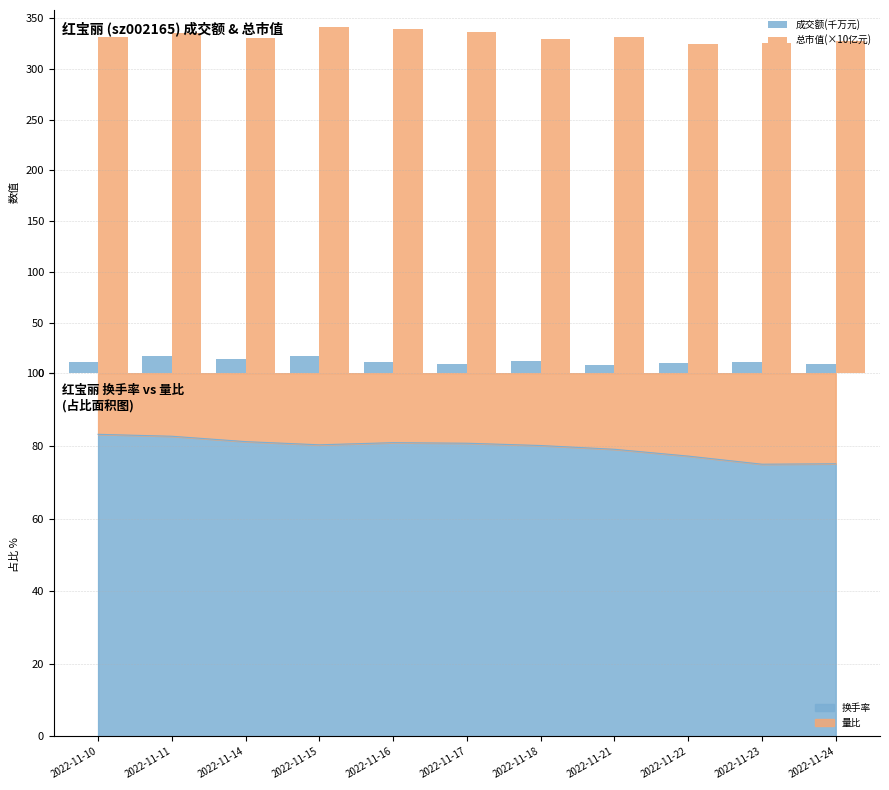

What is the average value of the 总市值(×10亿元) series?

332.4